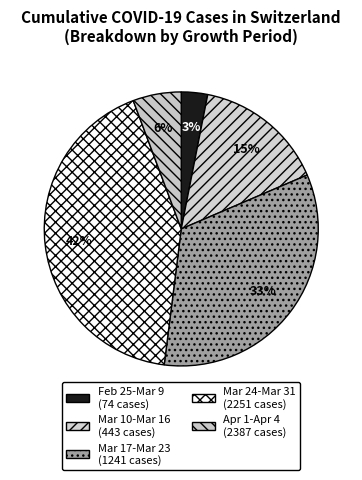

How many slices are in this pie chart?

5